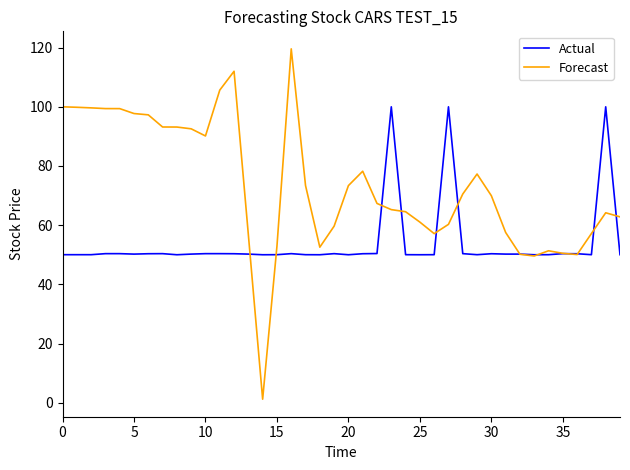

How many values in the Forecast series are below 69?

20